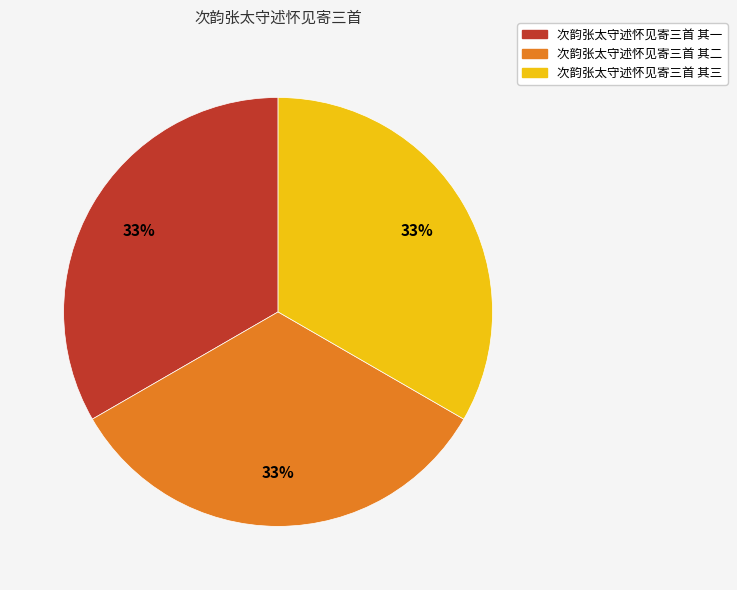

How many slices are in this pie chart?

3